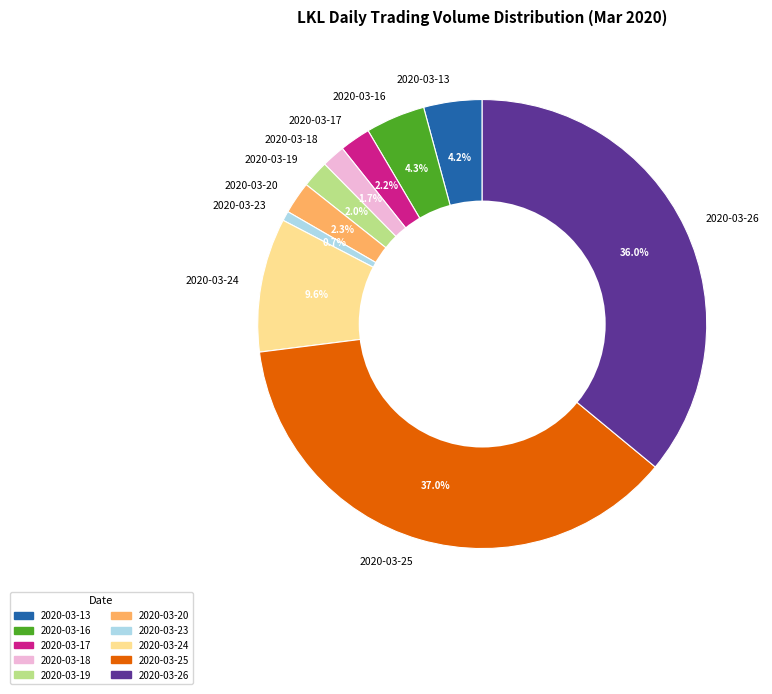

Combined, do 2020-03-20 and 2020-03-19 account for over 50%?

No